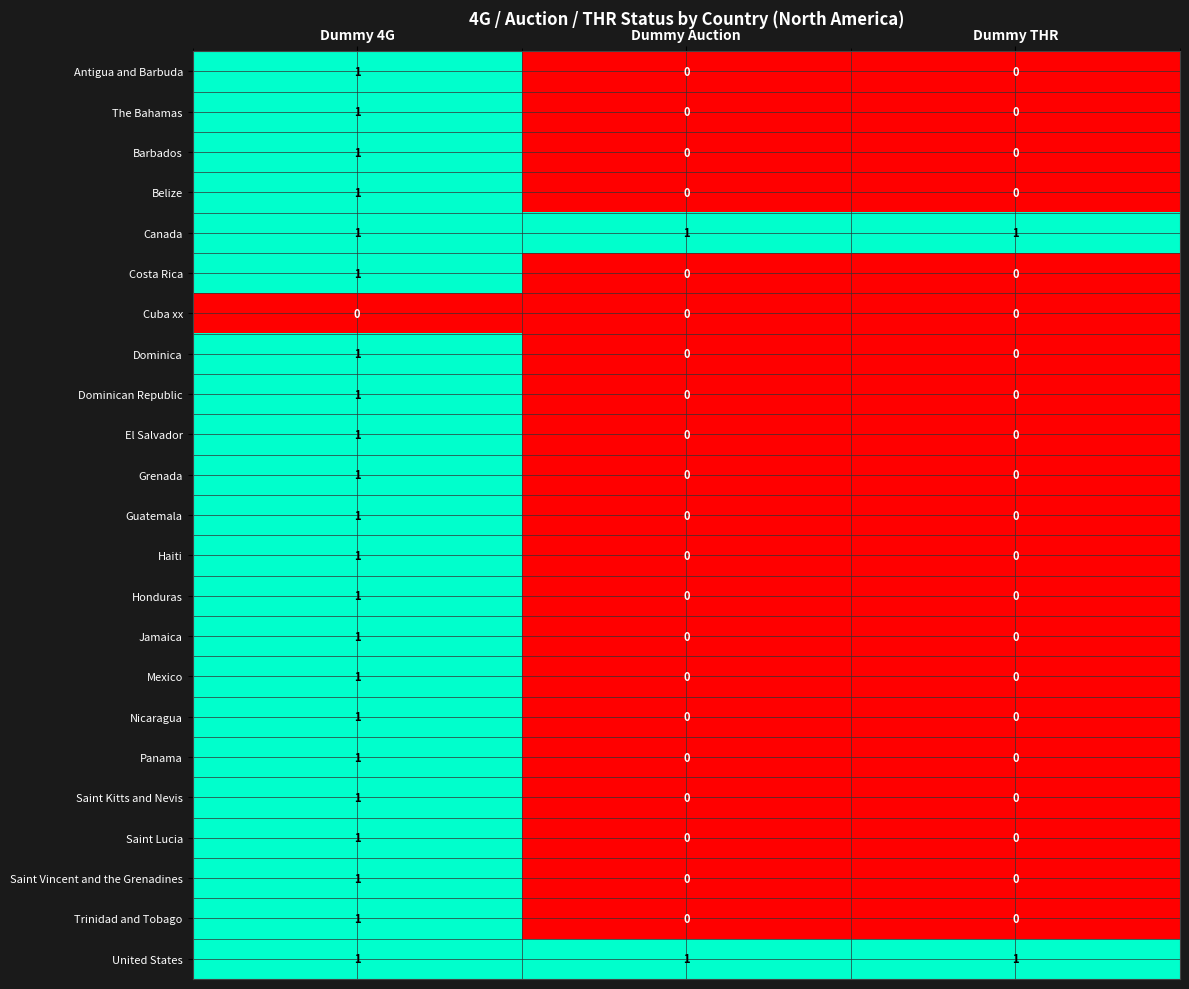

What is the total value across all series at Dummy 4G?

22